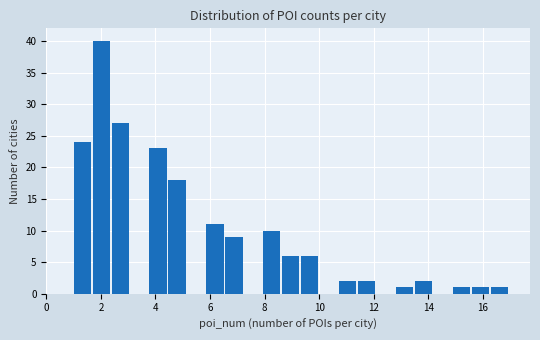

Around what value on the x-axis is the tallest bar? Give the approximate position of its centre, as read against the axis.

2.0